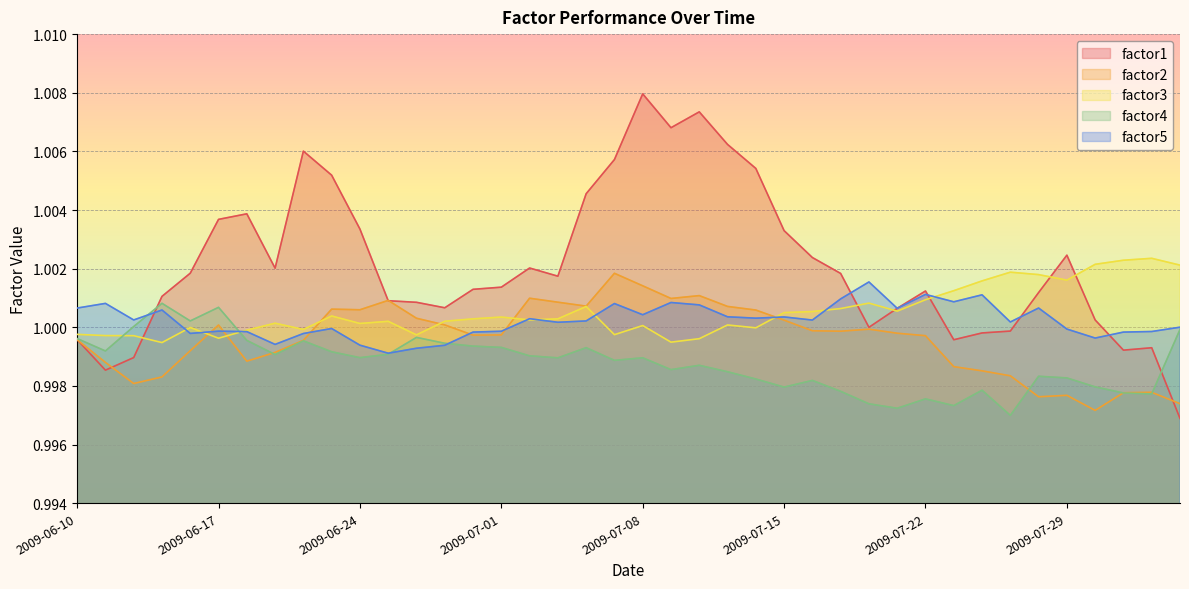

Which series changed the most between 2009-07-08 and 2009-07-21?

factor1